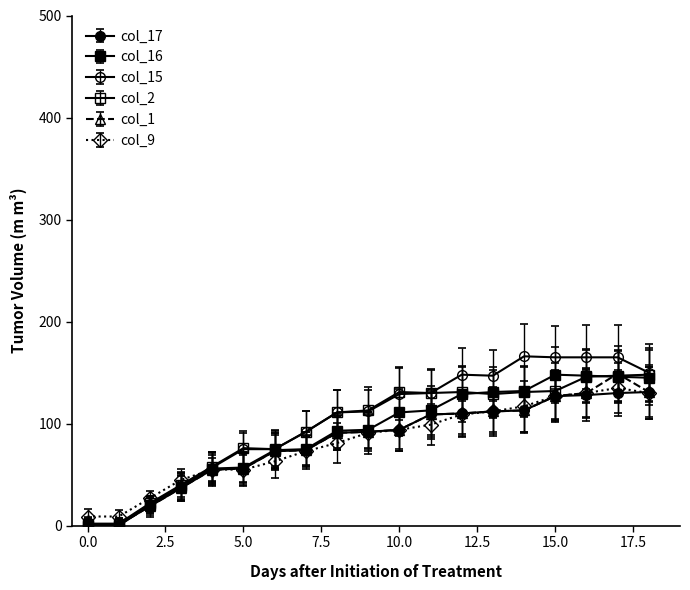

Between which two adjacent categories do col_16 and col_17 first intersect?

1 and 2